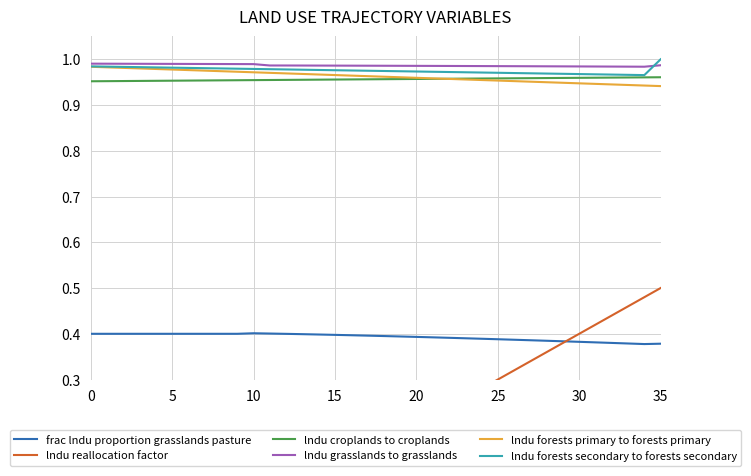

Rank the series by their maximum value, from lowest to highest.

frac lndu proportion grasslands pasture, lndu reallocation factor, lndu croplands to croplands, lndu forests primary to forests primary, lndu grasslands to grasslands, lndu forests secondary to forests secondary